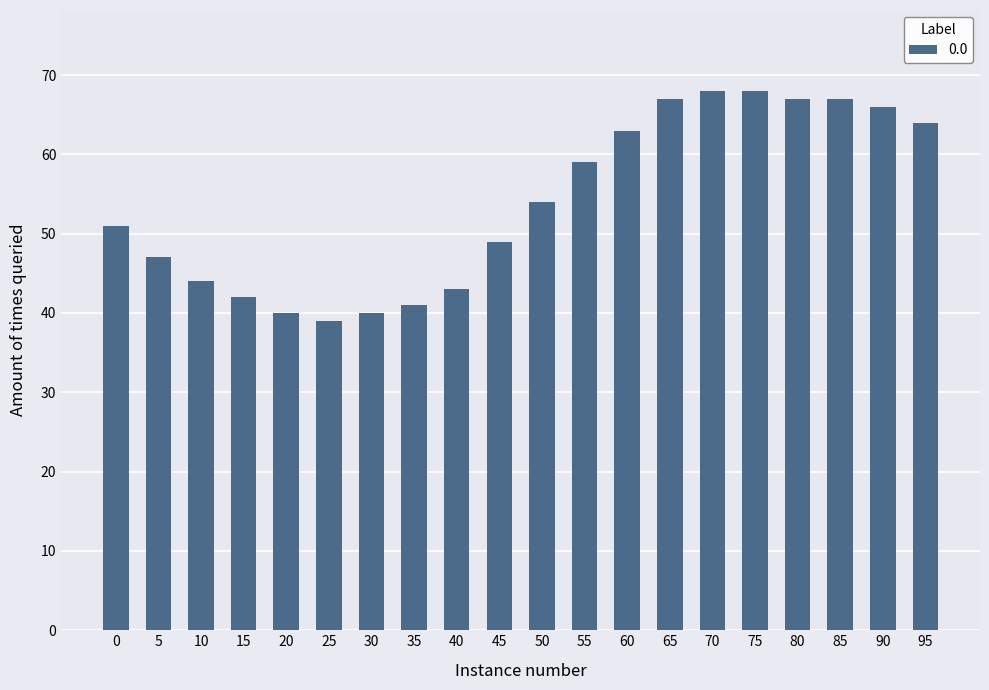

What is the minimum value shown in the chart?

39